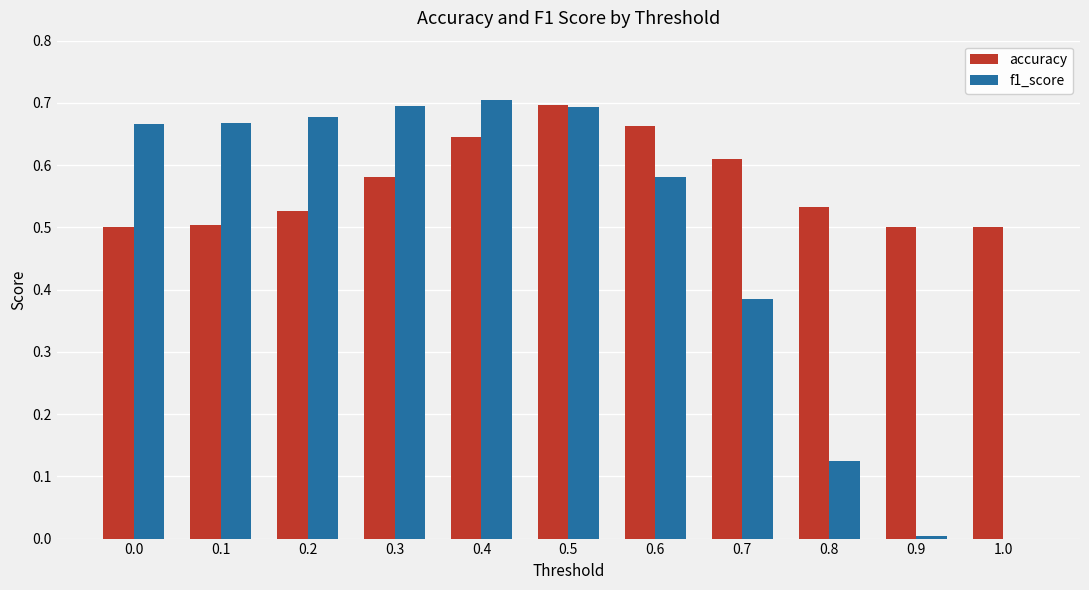

Between 0.3 and 0.5, which series saw the biggest shift?

accuracy